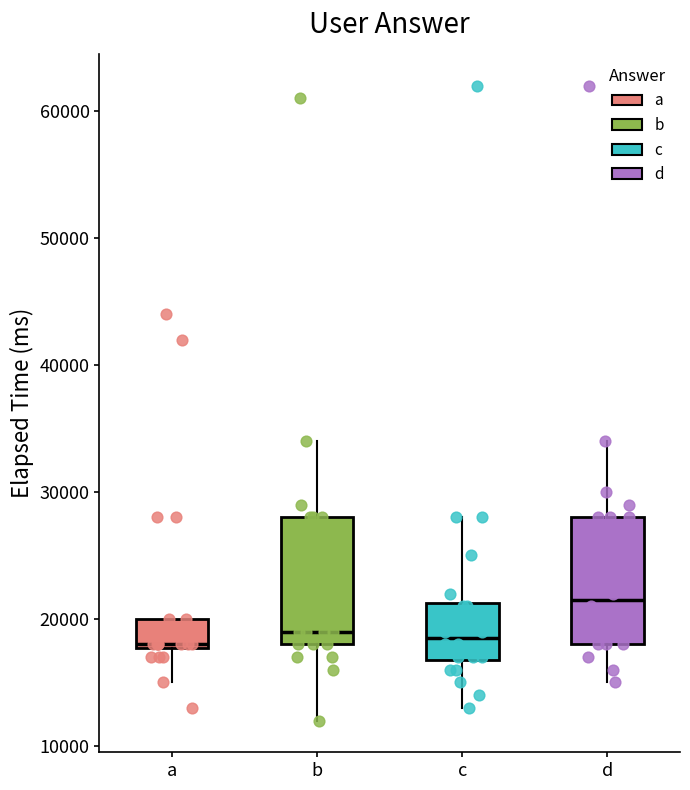

Which box has the highest median line?

d